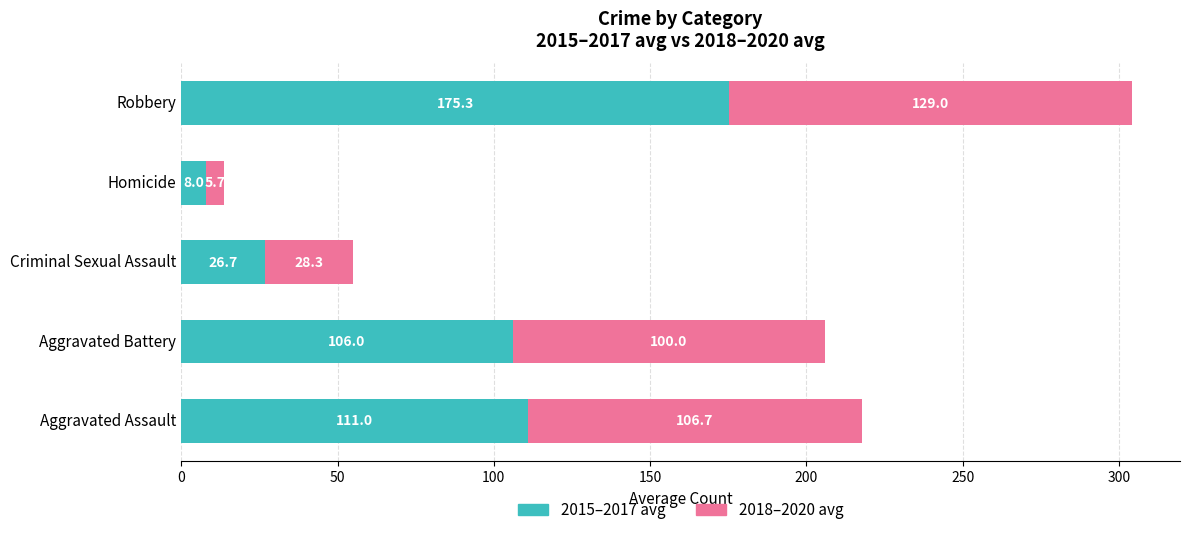

At which category is the sum across all series the highest?

Robbery